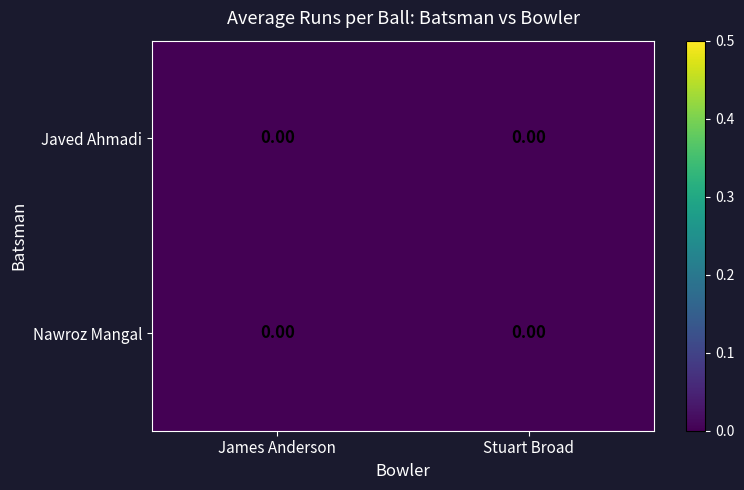

Rank the series by their average value, from highest to lowest.

Nawroz Mangal, Javed Ahmadi